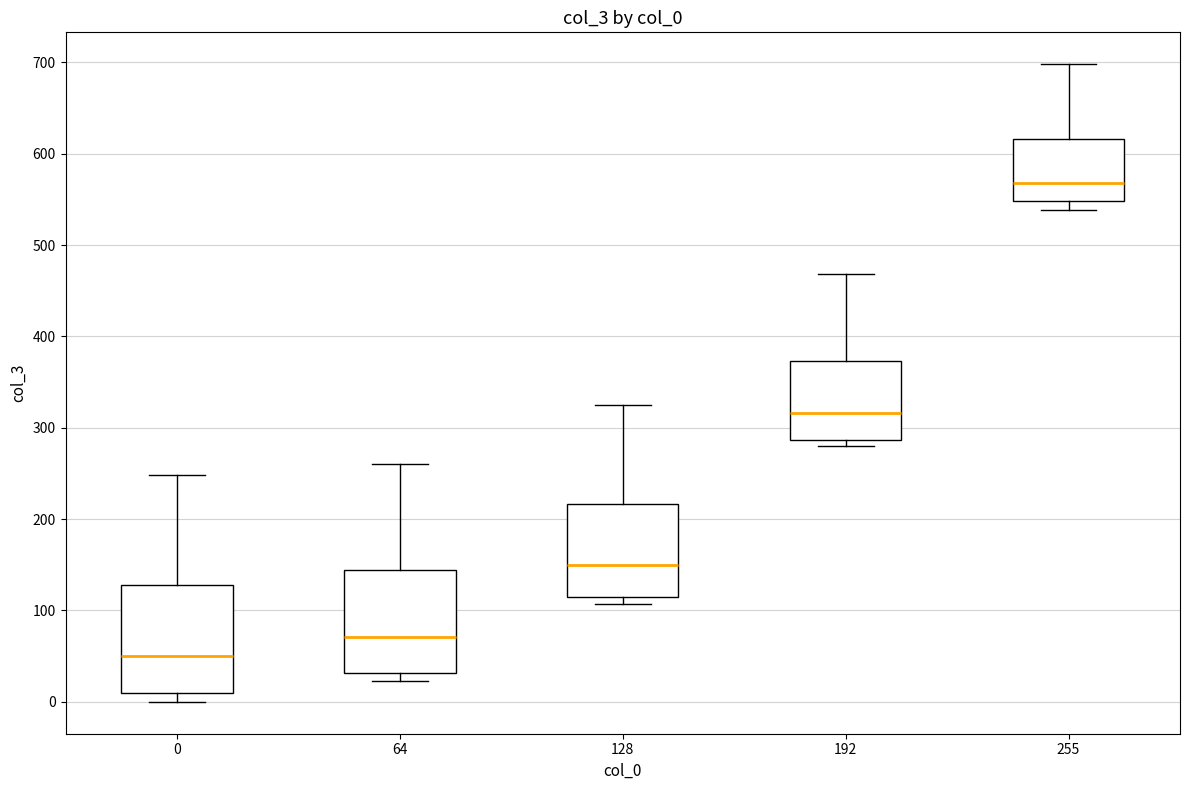

Reading left to right, read every box against the y-axis: the position of its median line, the range the box covers, and the ends of its whiskers. The values are not printed on the chart, so give them approximately, as read against the axis.

0: median 50, box 10 to 130, whiskers 0 to 250
64: median 70, box 30 to 140, whiskers 20 to 260
128: median 150, box 110 to 220, whiskers 110 (just below the box's lower edge) to 320
192: median 320, box 290 to 370, whiskers 280 to 470
255: median 570, box 550 to 620, whiskers 540 to 700